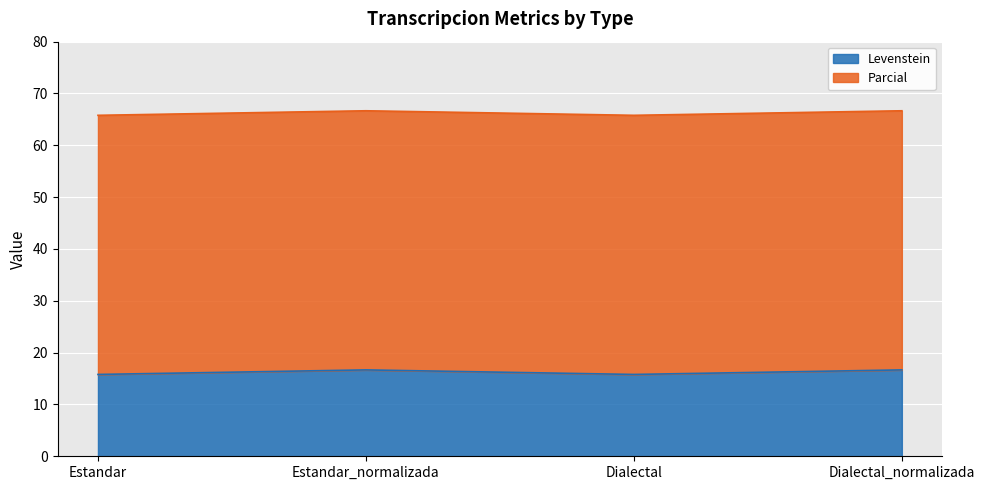

What position from the right is Dialectal?

2